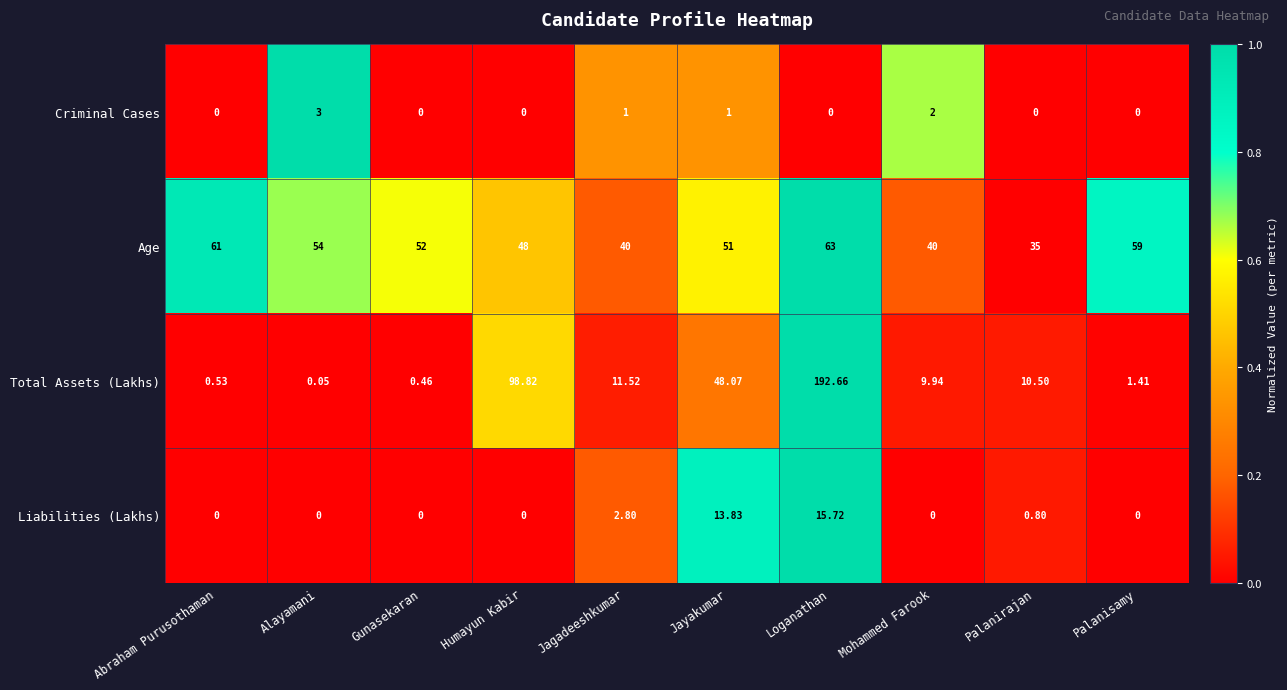

Which series has the widest spread of values?

Total Assets (Lakhs)